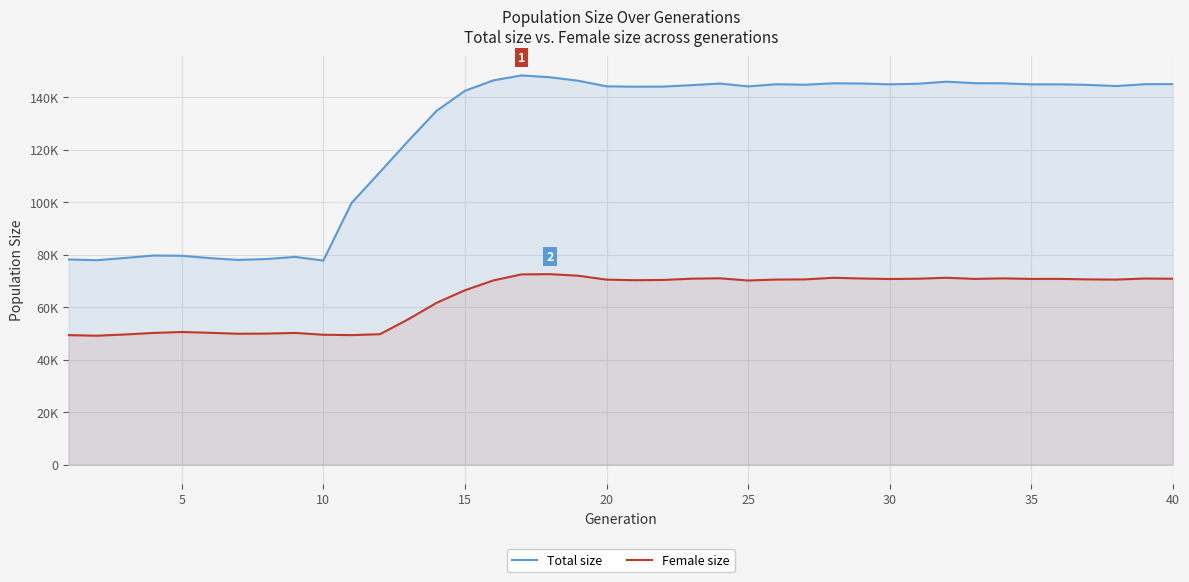

True or false: Total size has more than 1 points higher than both neighbors.

True